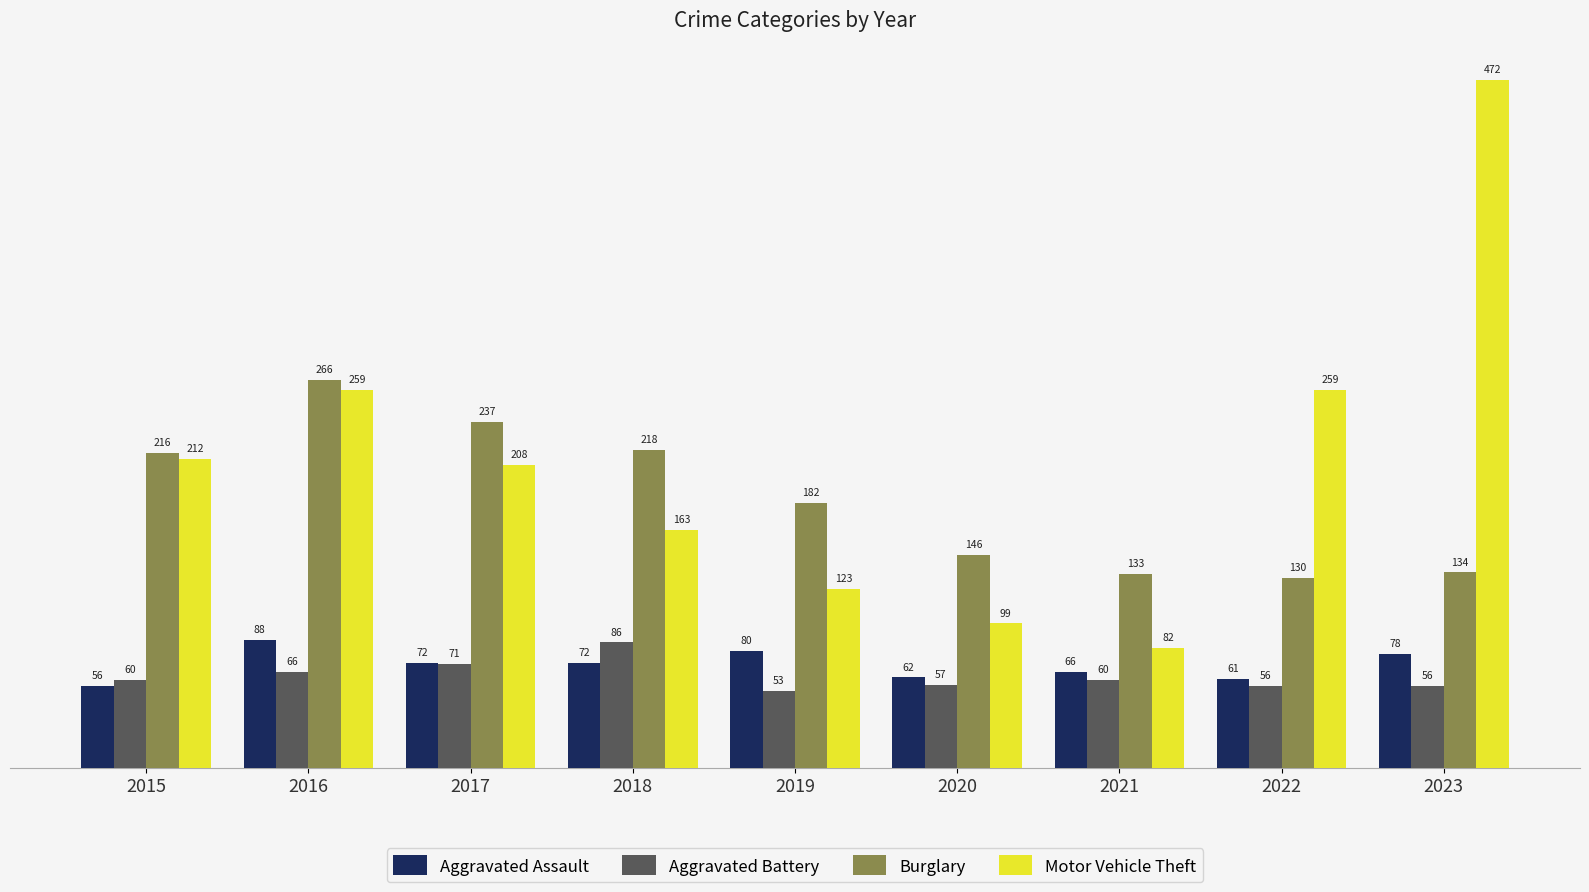

How many series are shown in this chart?

4